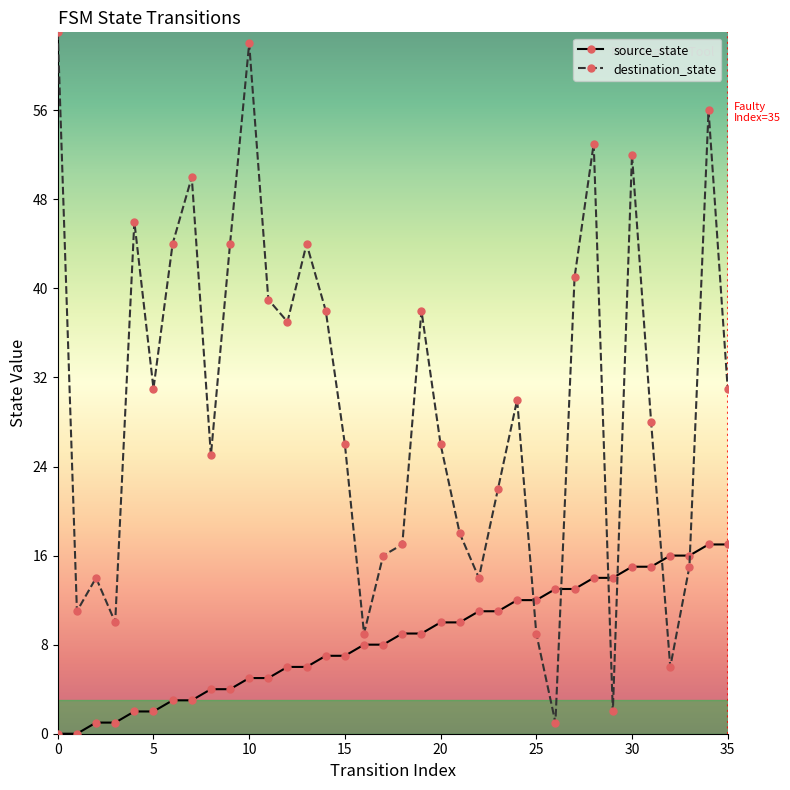

How many categories are shown in the chart?

36